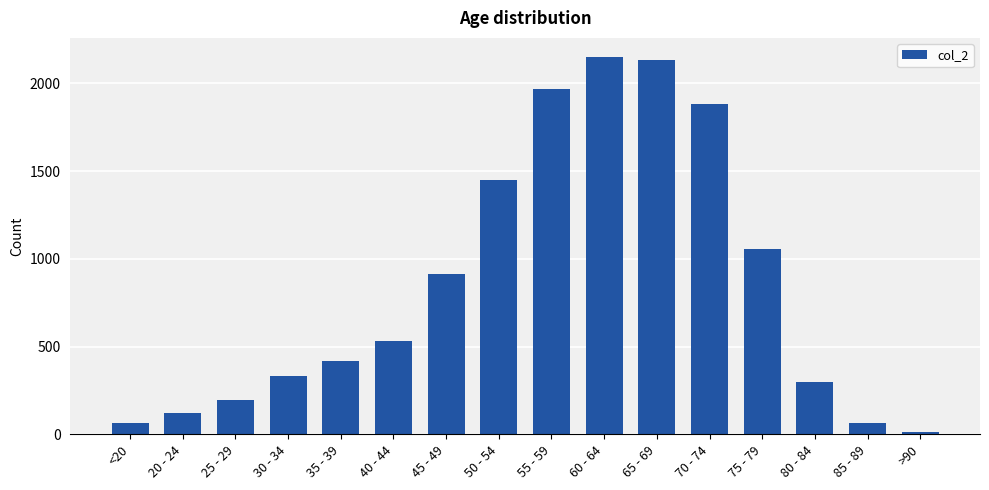

Which category has the lowest value across all series?

>90